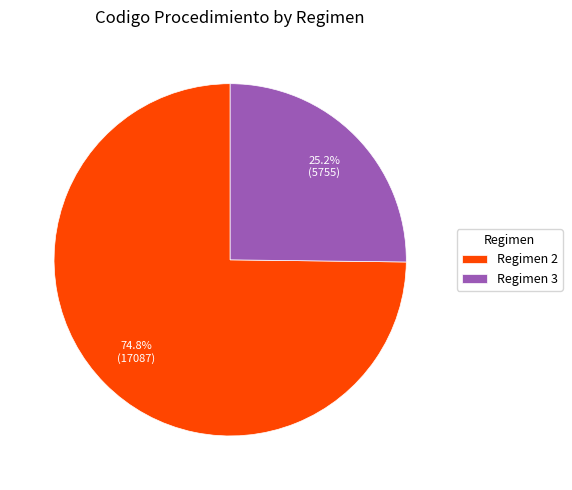

Is there any slice that represents more than half of the pie?

Yes